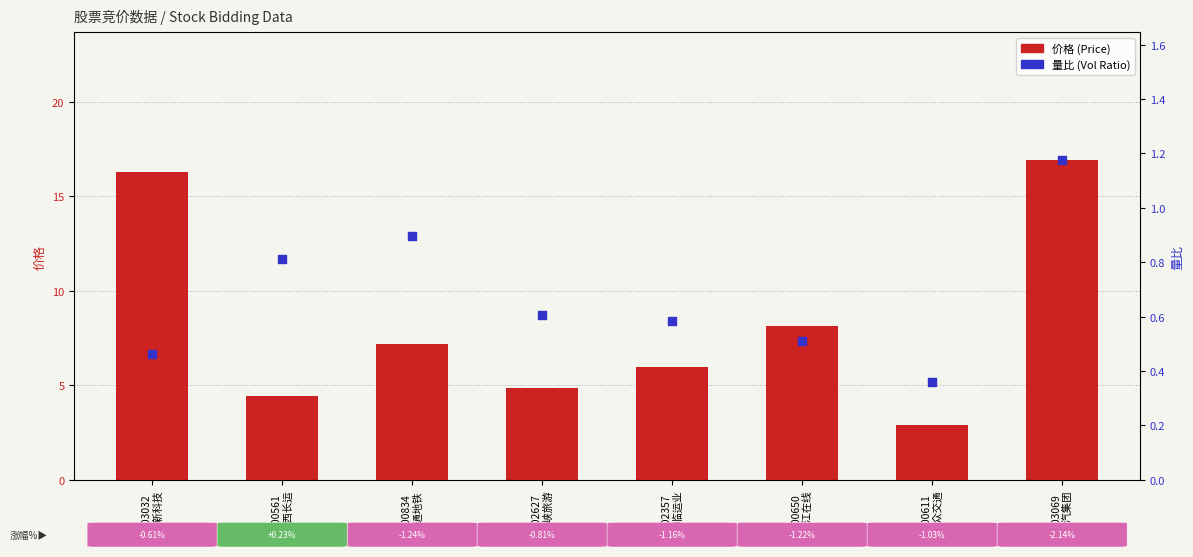

What are all the series names shown in the legend?

价格 (Price), 量比 (Vol Ratio)